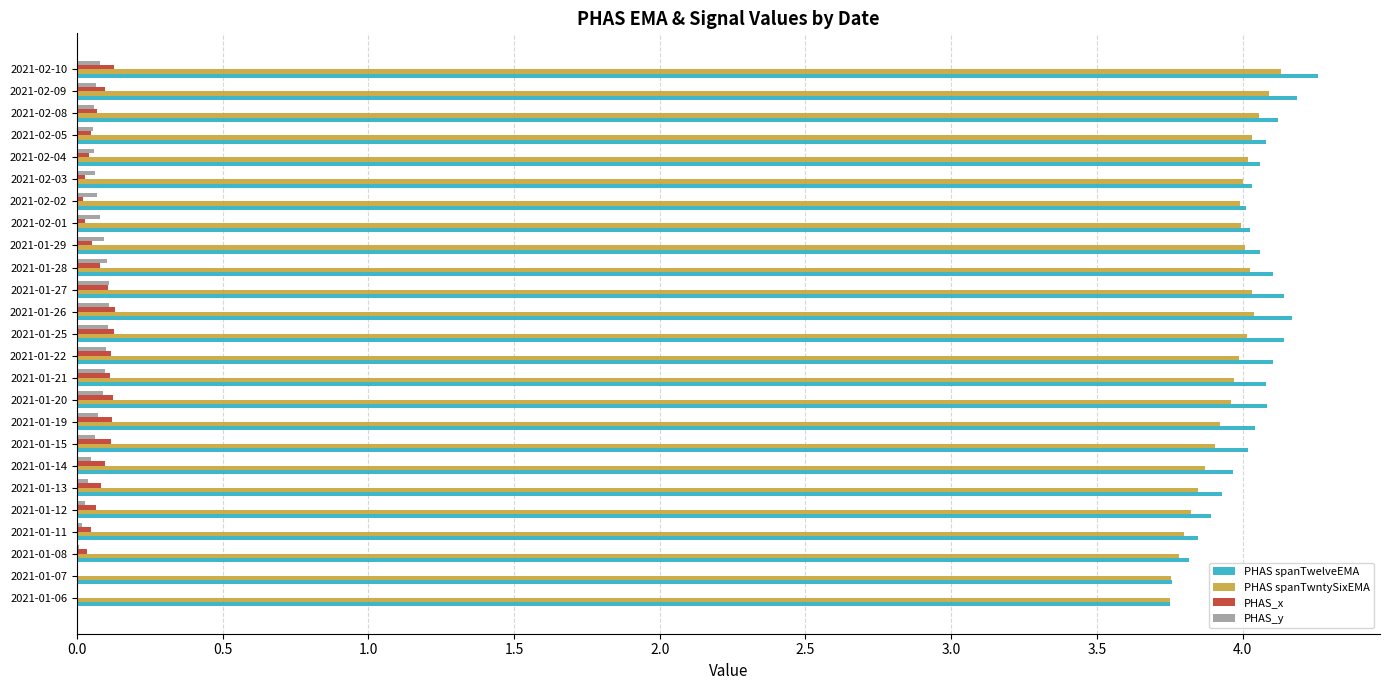

How many series are shown in this chart?

4